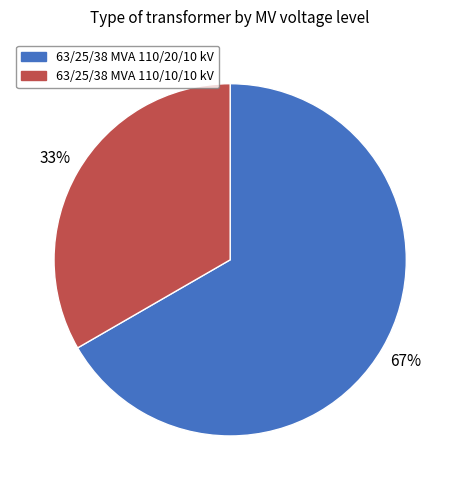

To the nearest percent, what is the combined percentage of 63/25/38 MVA 110/10/10 kV and 63/25/38 MVA 110/20/10 kV?

100%